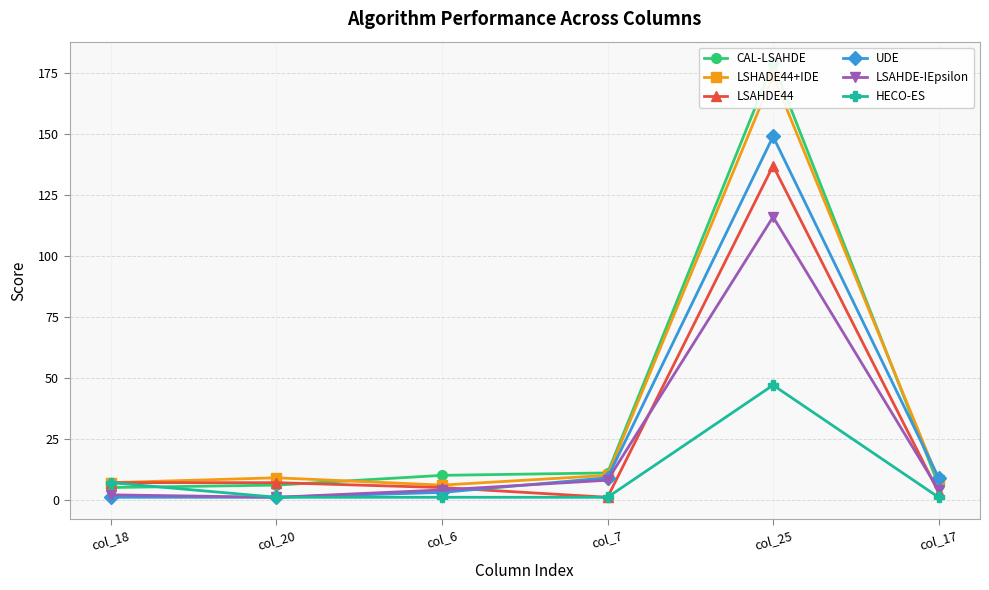

Does the chart display data point markers on the line(s)?

Yes